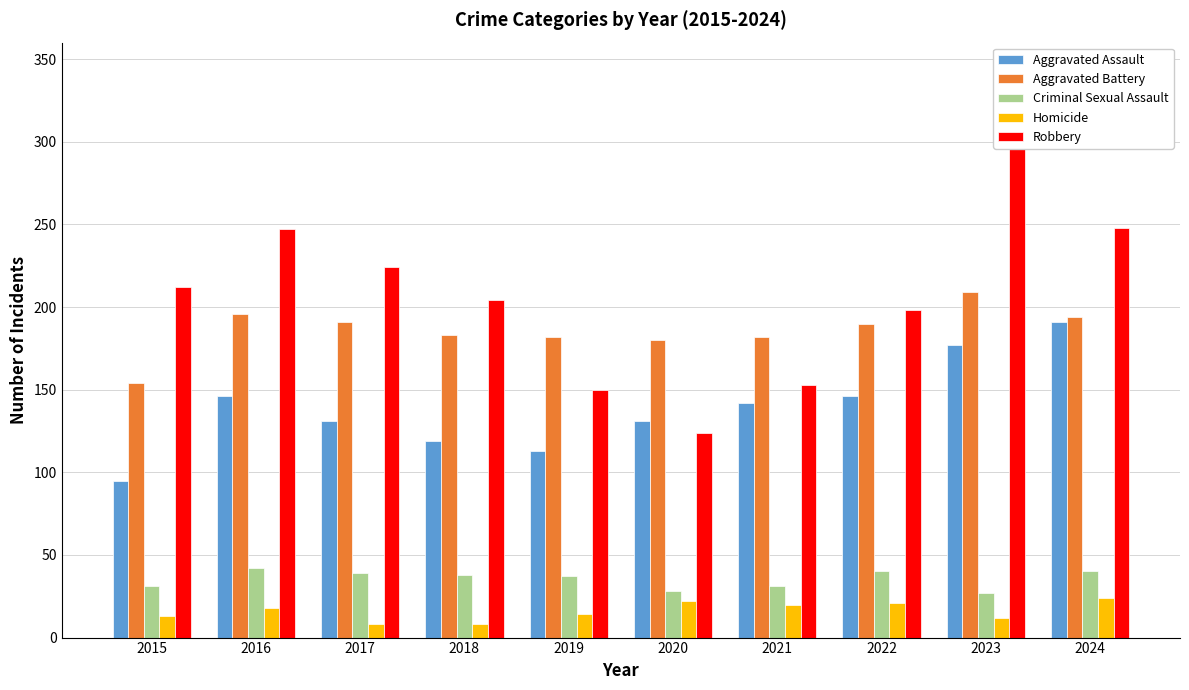

Reading left to right, extract all data points from this chart.

Aggravated Assault: 2015=95	2016=146	2017=131	2018=119	2019=113	2020=131	2021=142	2022=146	2023=177	2024=191
Aggravated Battery: 2015=154	2016=196	2017=191	2018=183	2019=182	2020=180	2021=182	2022=190	2023=209	2024=194
Criminal Sexual Assault: 2015=31	2016=42	2017=39	2018=38	2019=37	2020=28	2021=31	2022=40	2023=27	2024=40
Homicide: 2015=13	2016=18	2017=8	2018=8	2019=14	2020=22	2021=20	2022=21	2023=12	2024=24
Robbery: 2015=212	2016=247	2017=224	2018=204	2019=150	2020=124	2021=153	2022=198	2023=316	2024=248